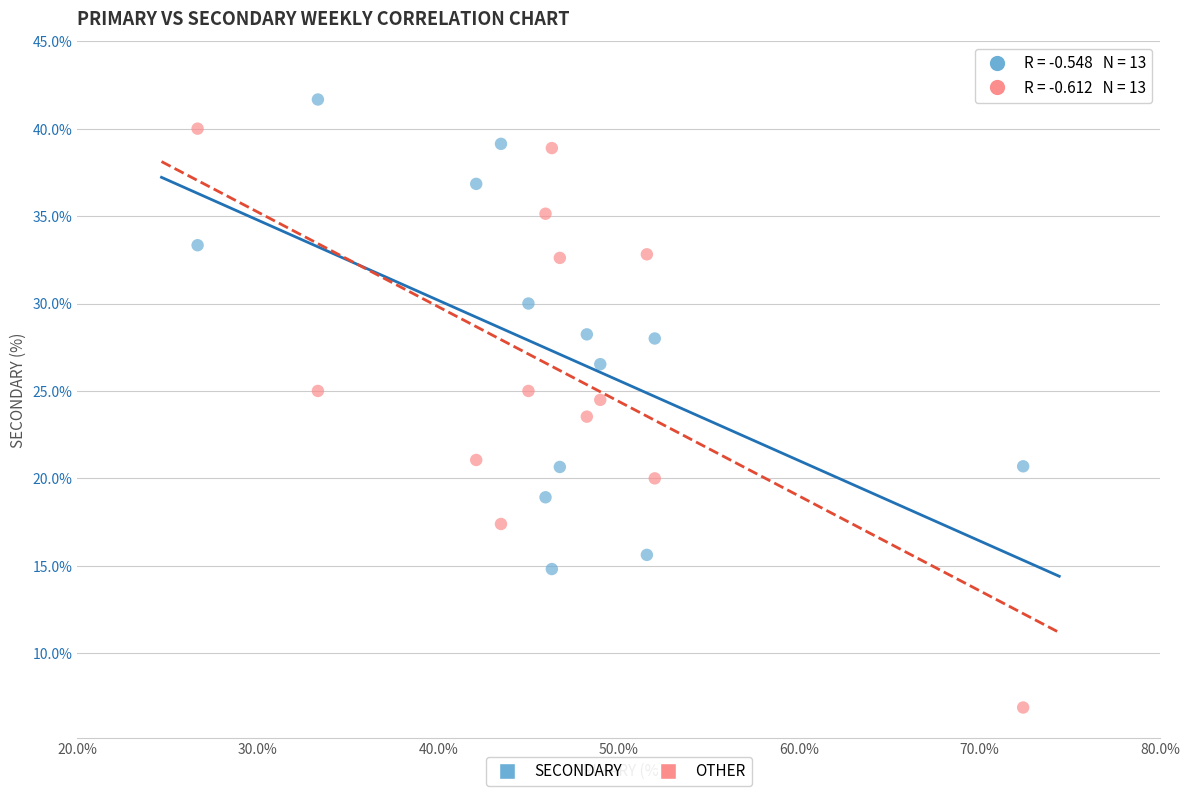

Which series has the widest spread of Y values?

OTHER